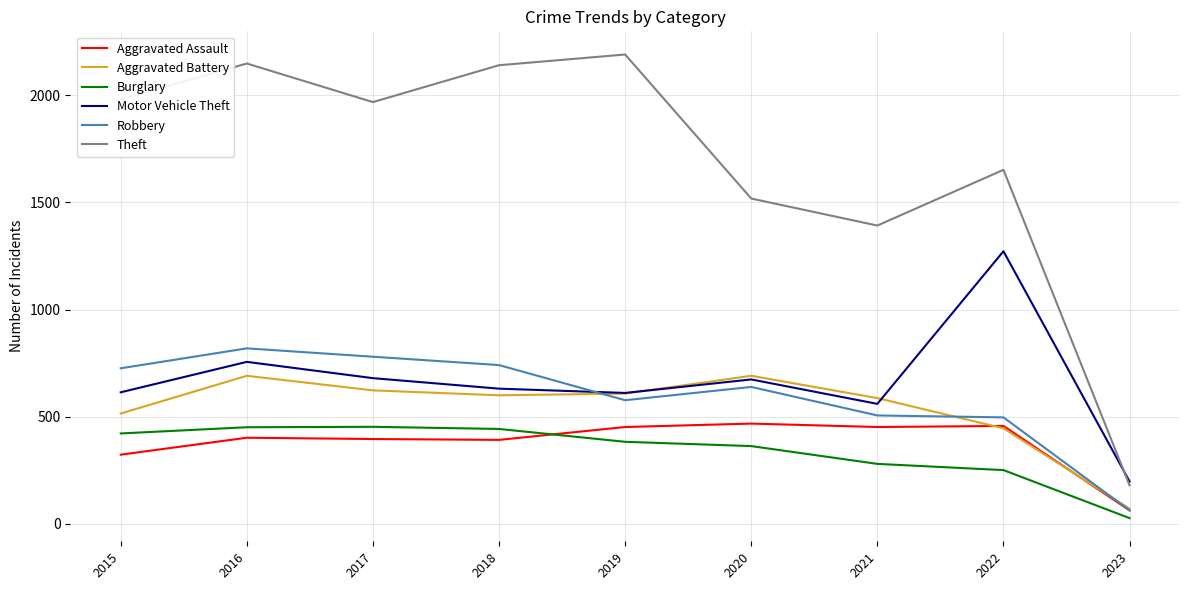

What is the approximate value of Motor Vehicle Theft at 2020?

674